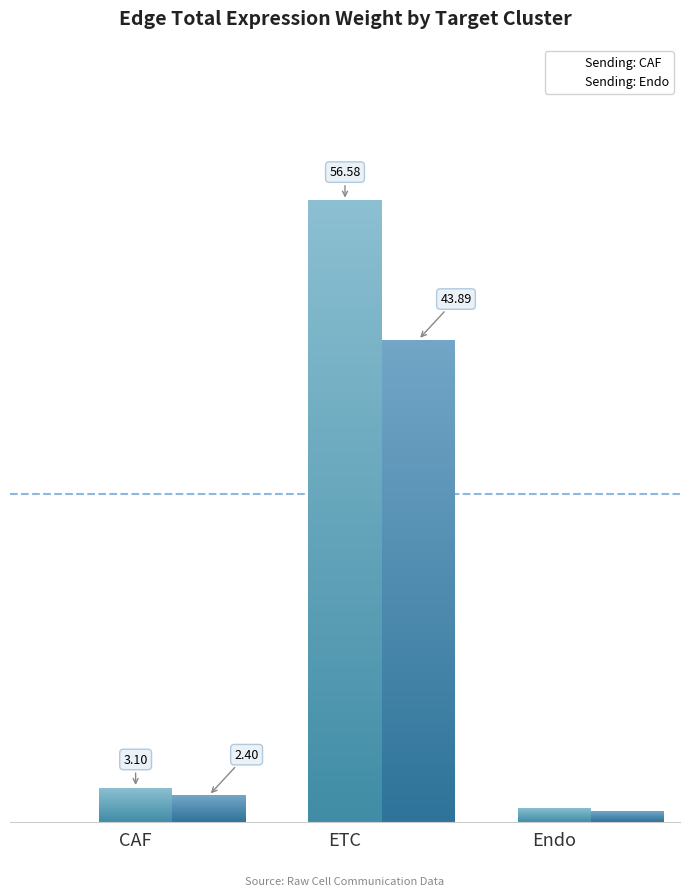

Reading right to left, extract all data points from this chart.

Sending: CAF: 1.3	56.6	3.1
Sending: Endo: 1.0	43.9	2.4